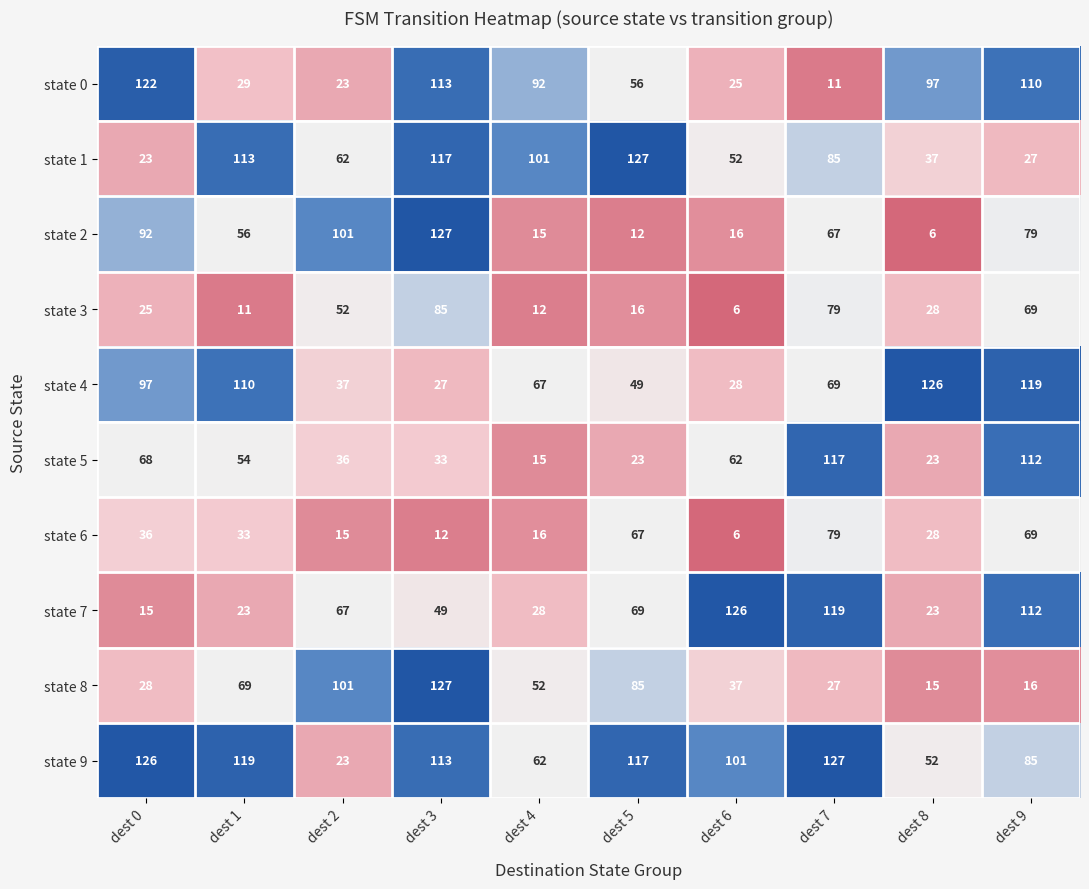

Where is state 4 nearest to the value 76?

dest 7